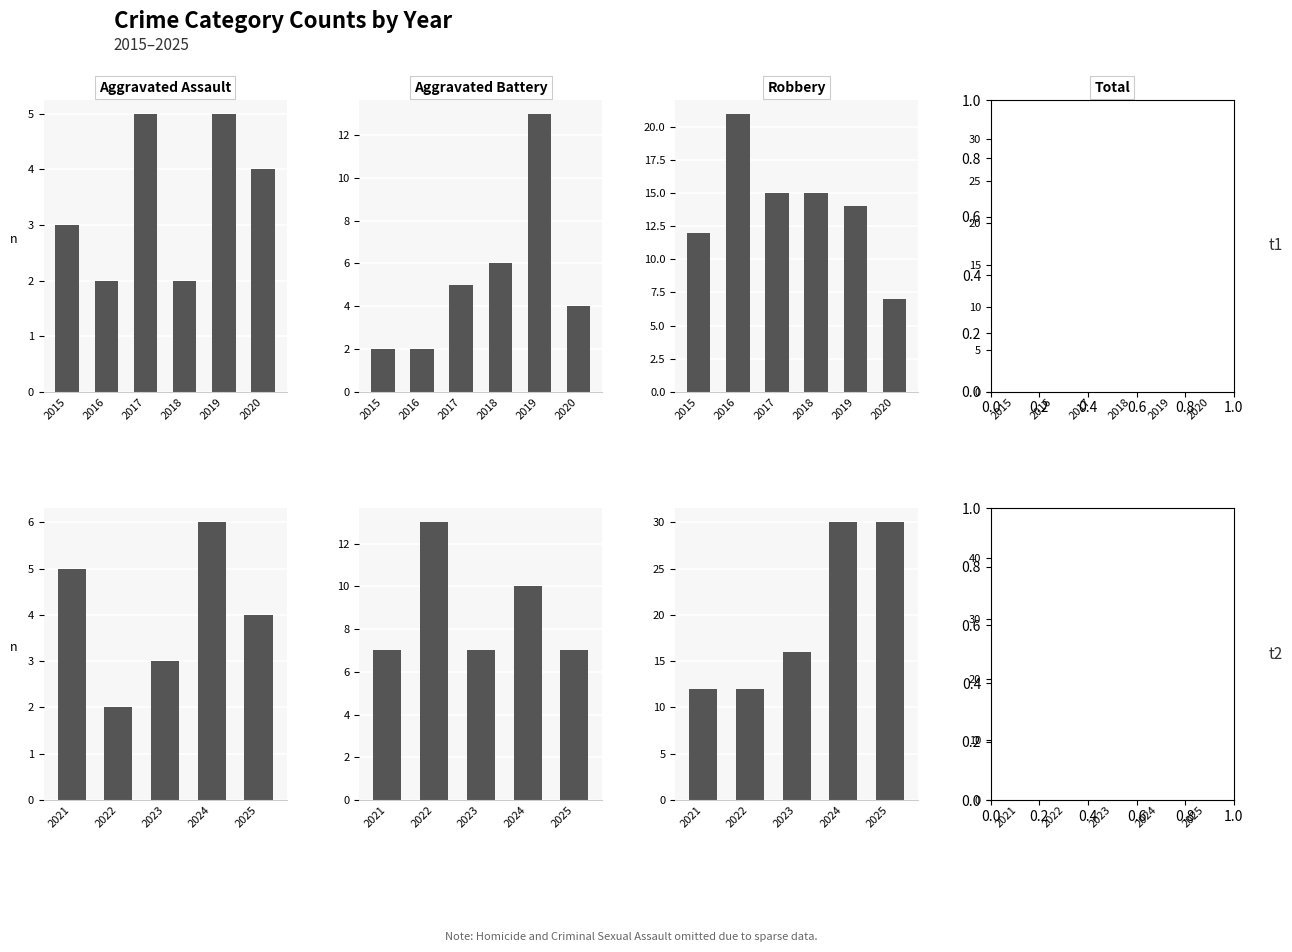

At how many categories does at least one series exceed 31?

2